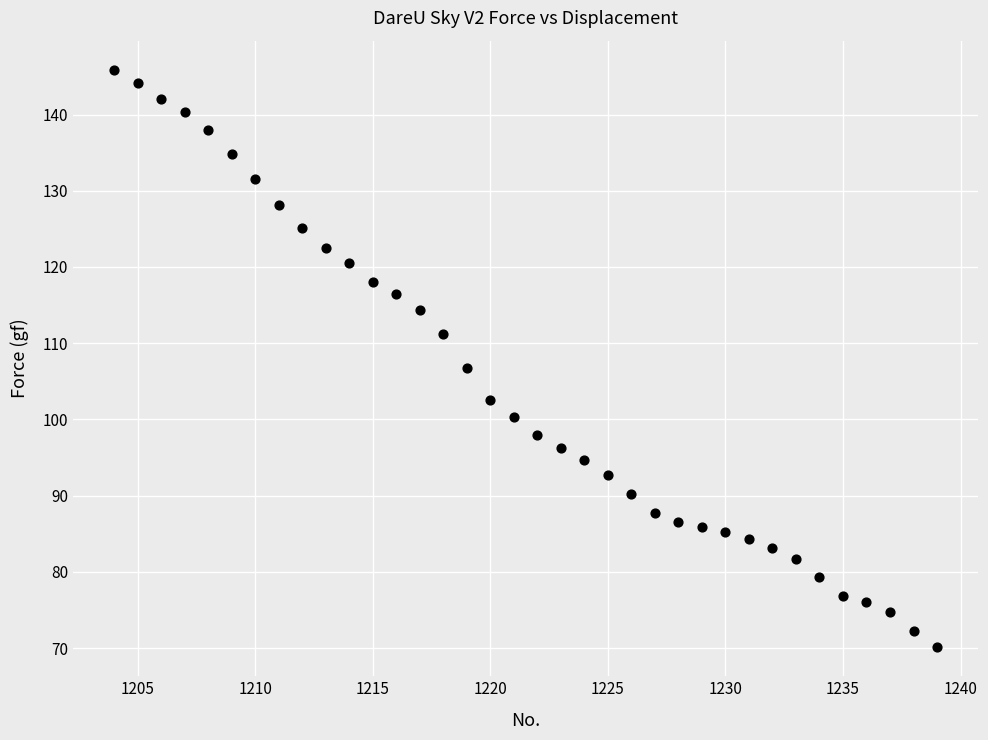

What is the range of X values (max minus min)?

35.0